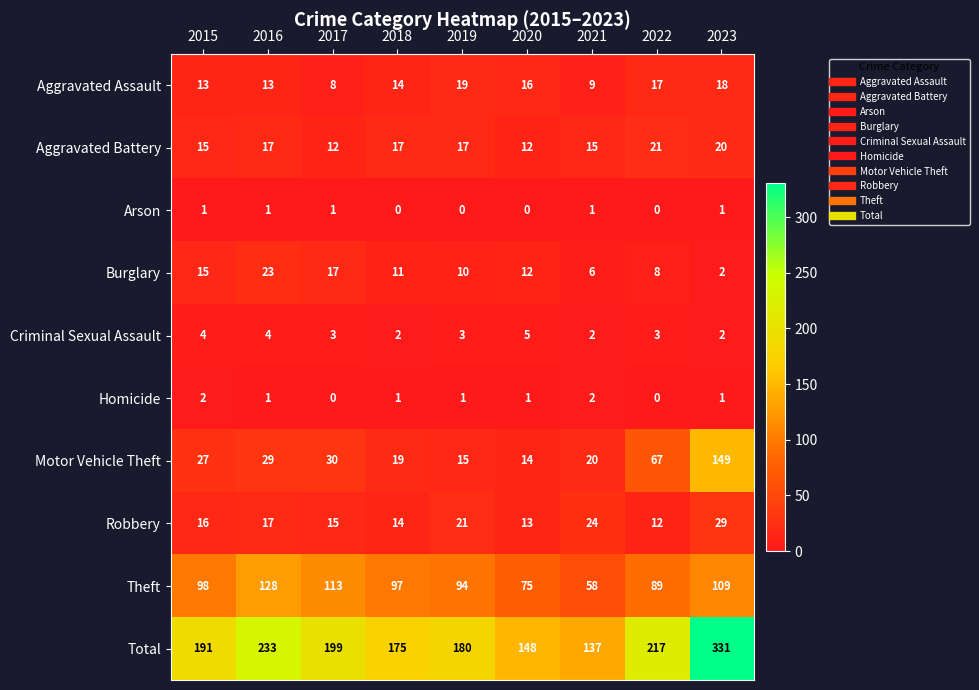

What is the difference between the highest and lowest values at 2019?

180